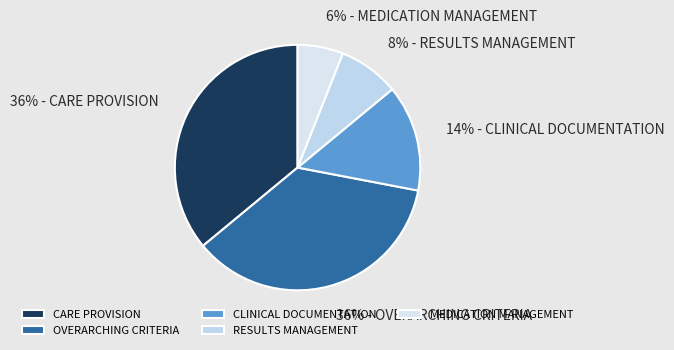

Is it true that CLINICAL DOCUMENTATION is 23% of the pie?

False